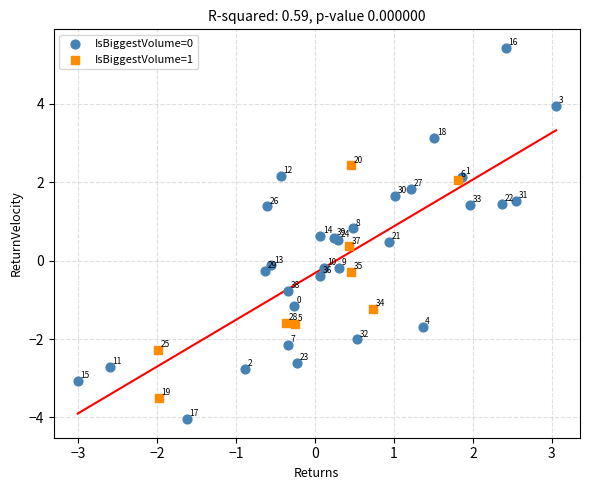

Which series has the widest spread of Y values?

IsBiggestVolume=0